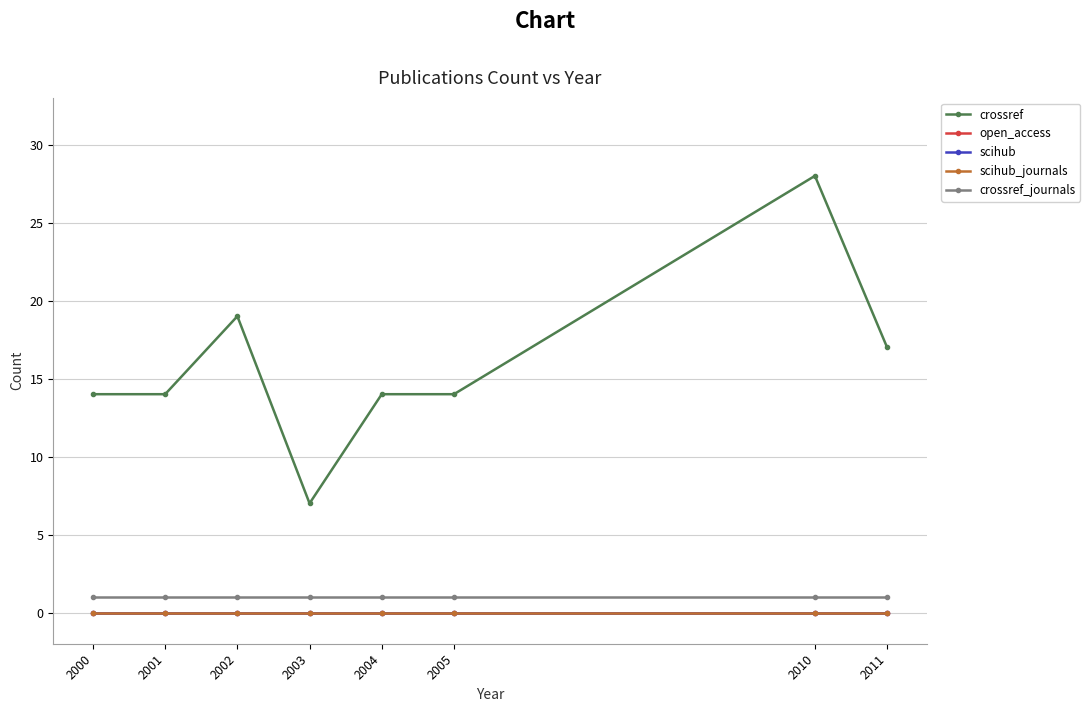

True or false: scihub has more than 1 interior local peaks.

False